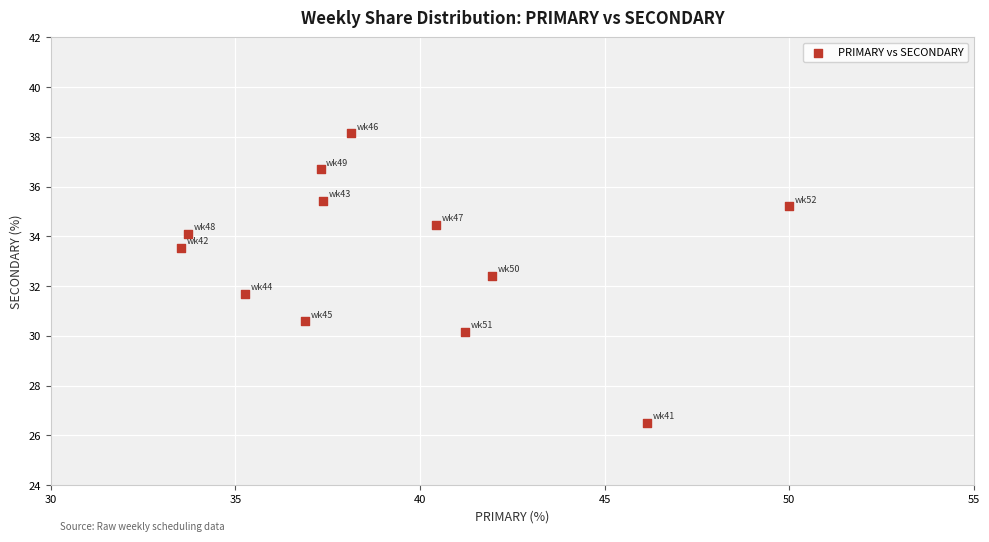

What is the range of Y values (max minus min)?

11.6